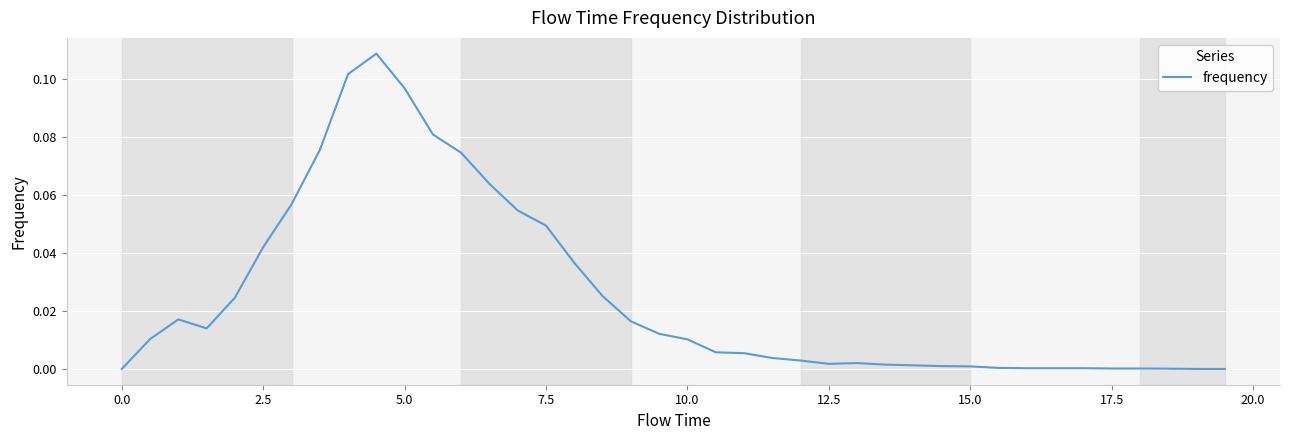

Is this an area chart (filled region under the line)?

No